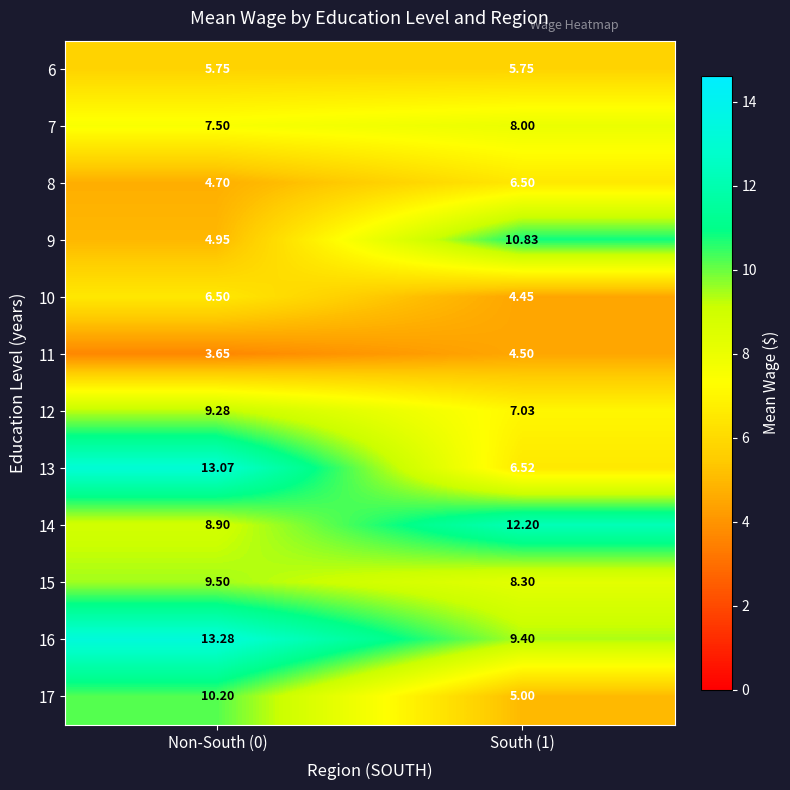

Is the value of 17 at South (1) greater than the value of 8 at Non-South (0)?

Yes